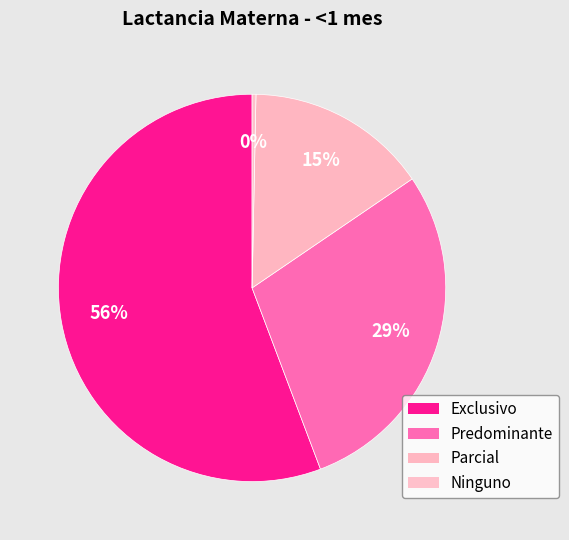

What portion of the pie excludes Ninguno?

99.7%